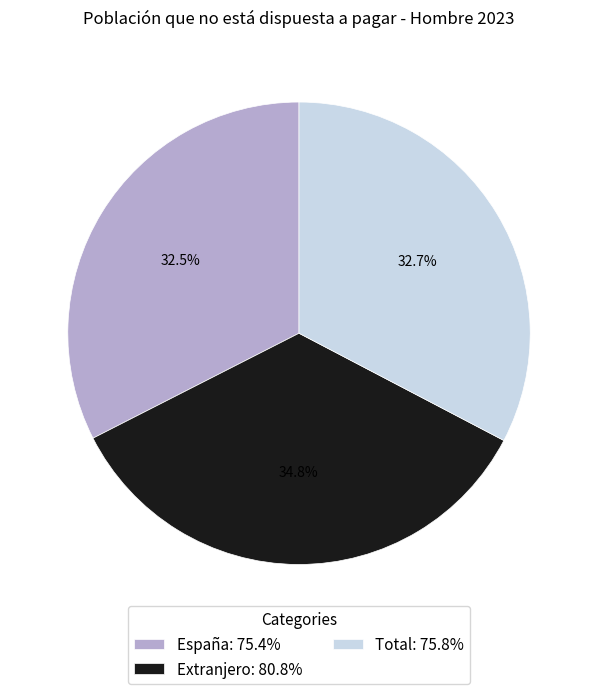

To the nearest percent, what portion does Total represent?

33%